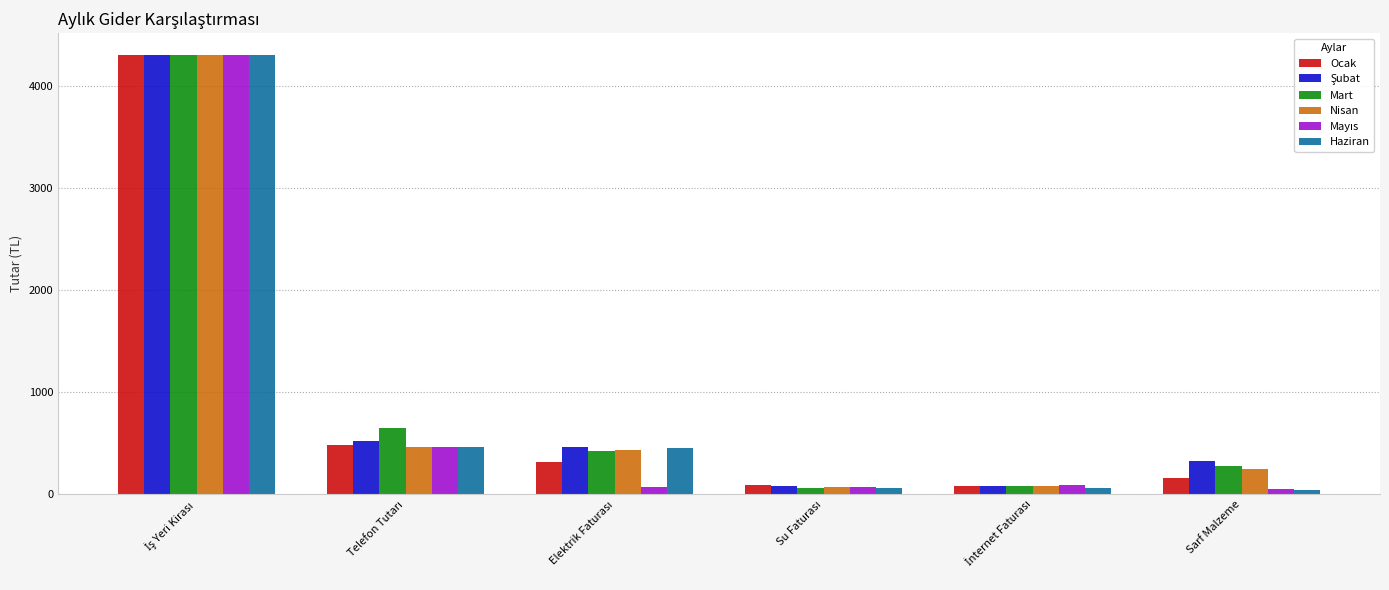

What is the maximum value shown in the chart?

4300.0